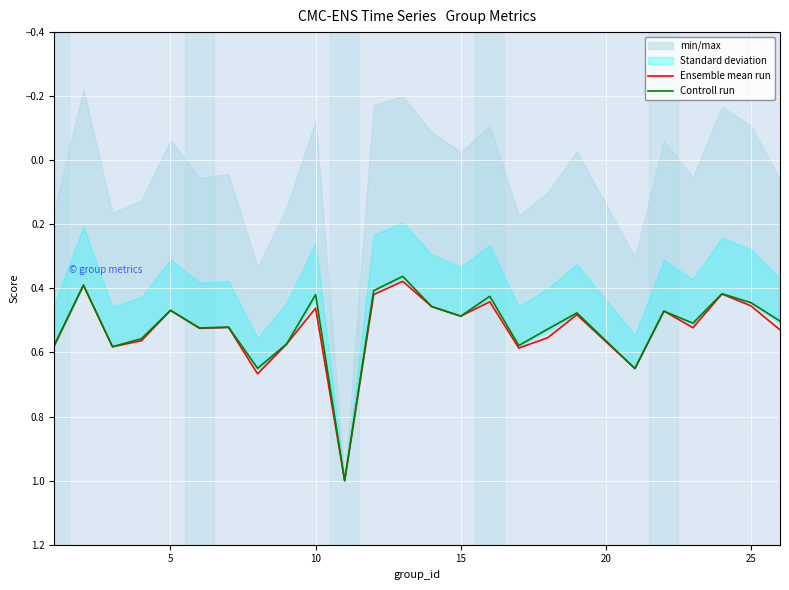

The Controll run series shows 0.7 at 5. True or false?

False